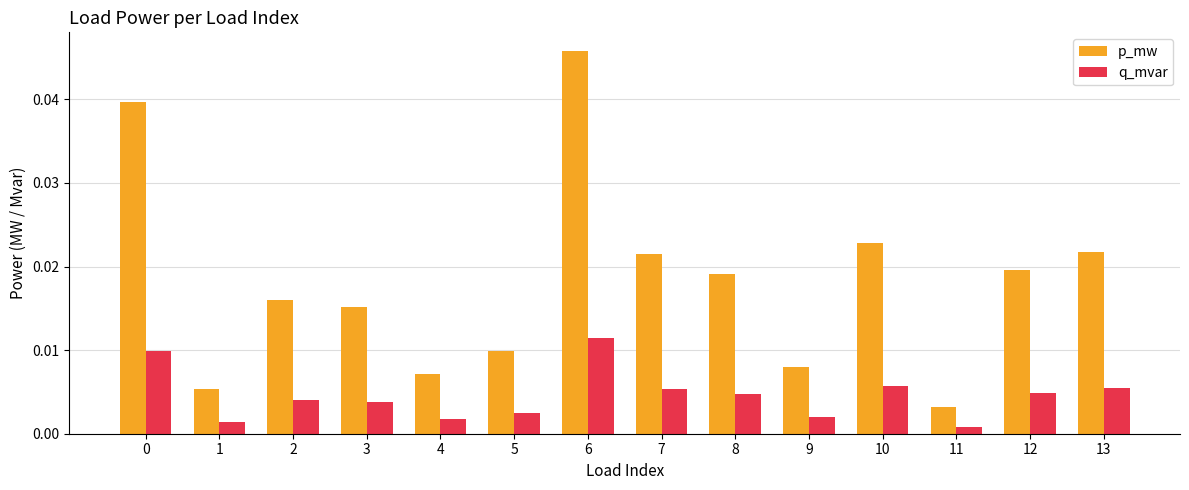

At how many categories does at least one series exceed 0?

14